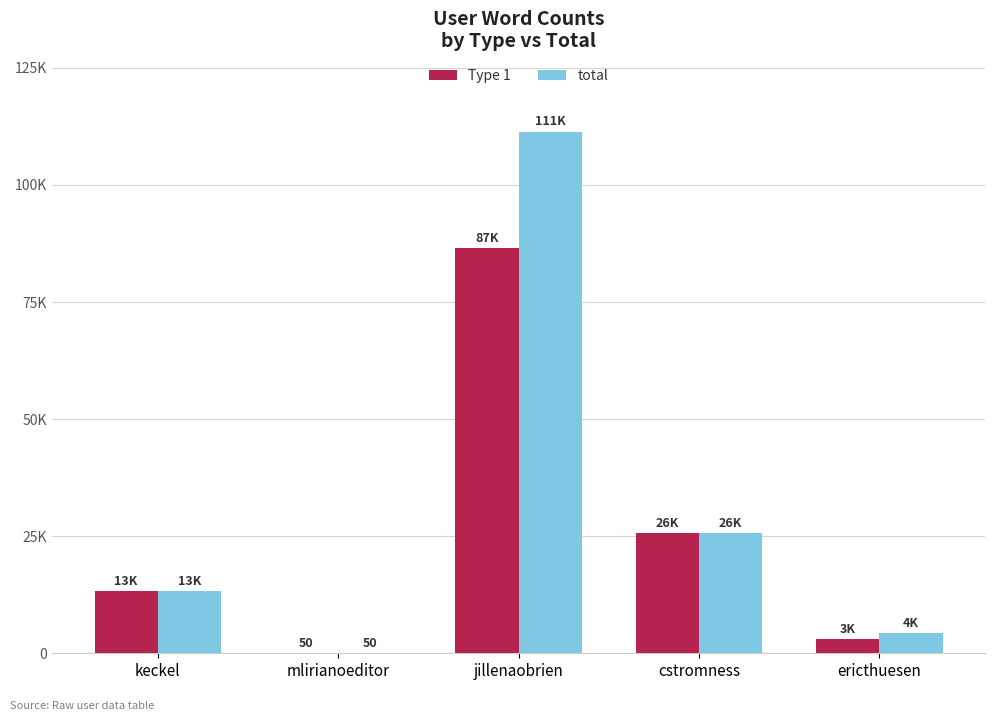

Which series changed the most between jillenaobrien and cstromness?

total